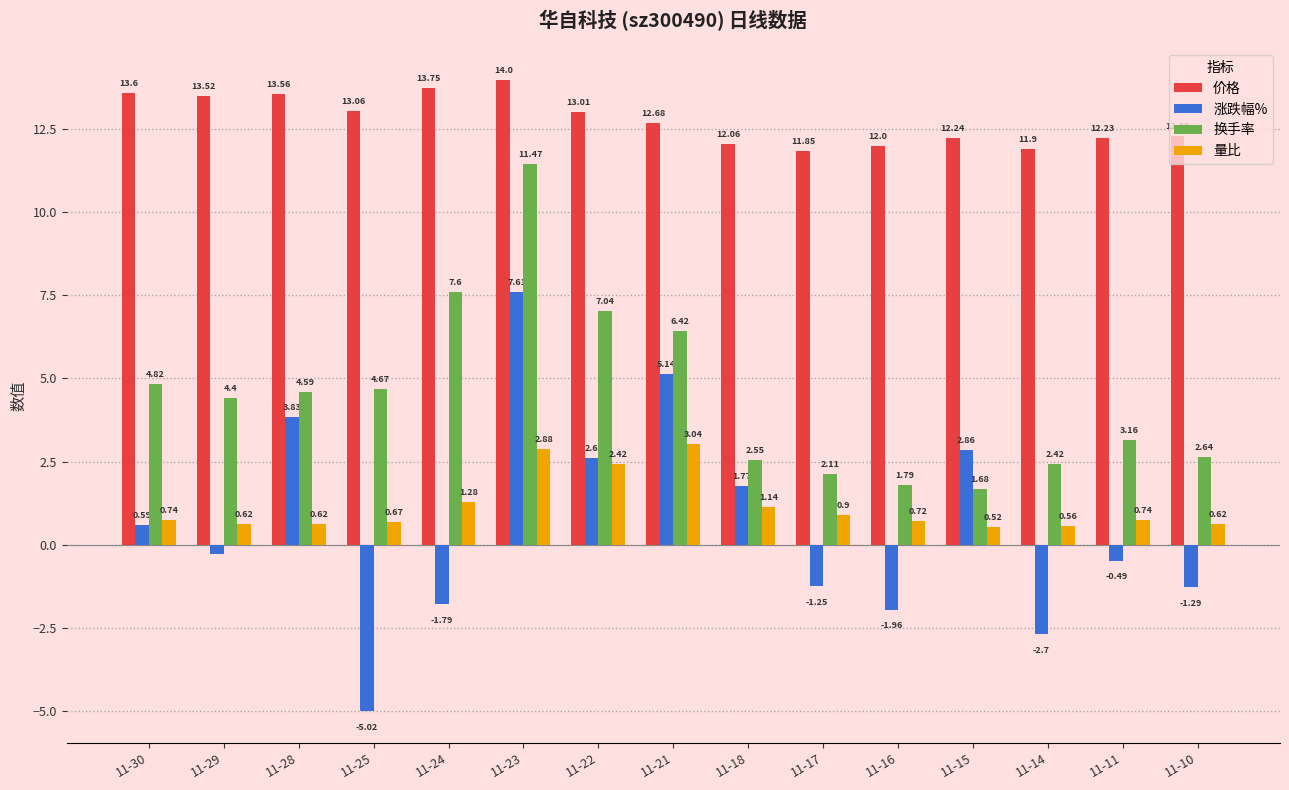

Which series has the largest total across all categories?

价格